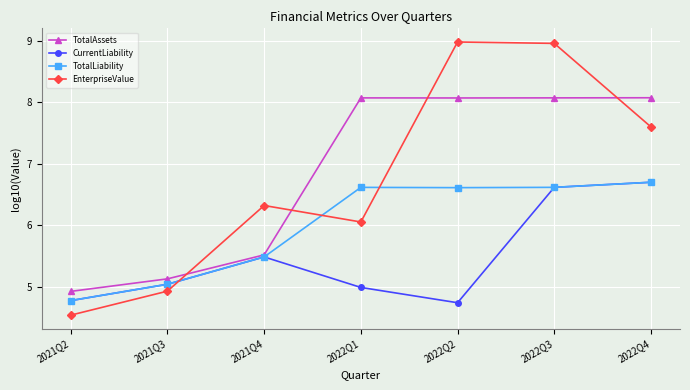

What is the value of the CurrentLiability point at the 3rd from the left?

5.5